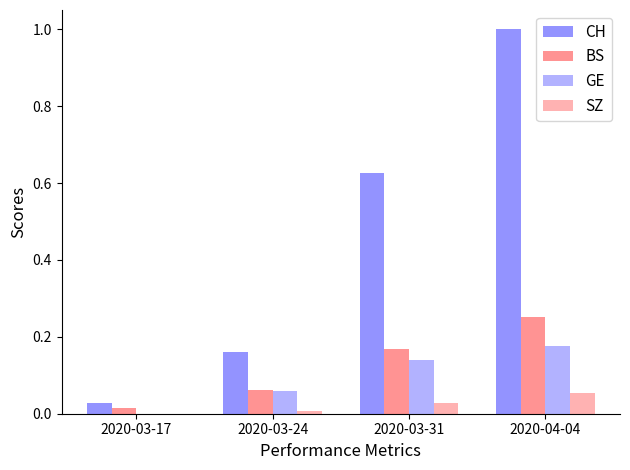

Which series has the largest total across all categories?

CH